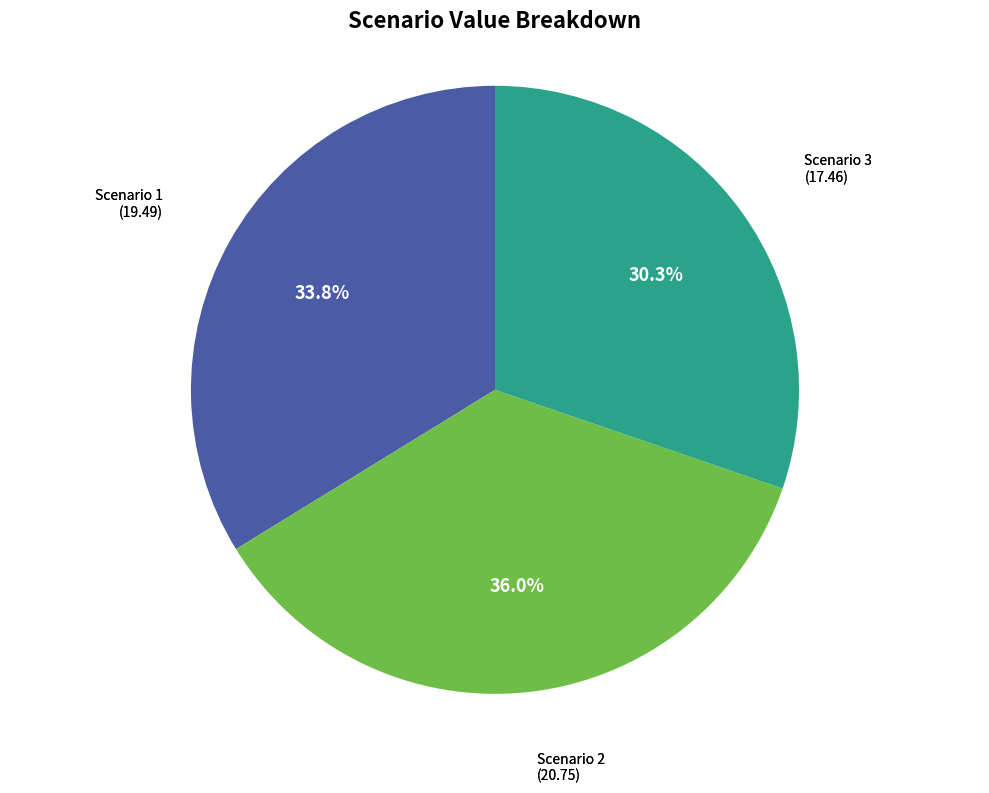

Count the number of slices in the pie.

3